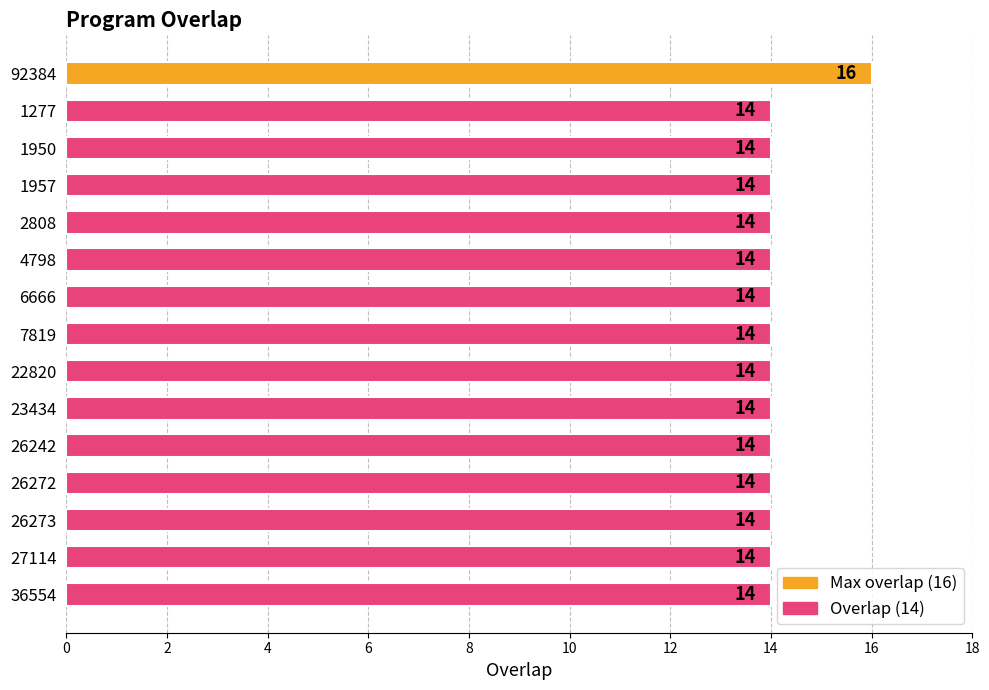

How many categories are shown in the chart?

15